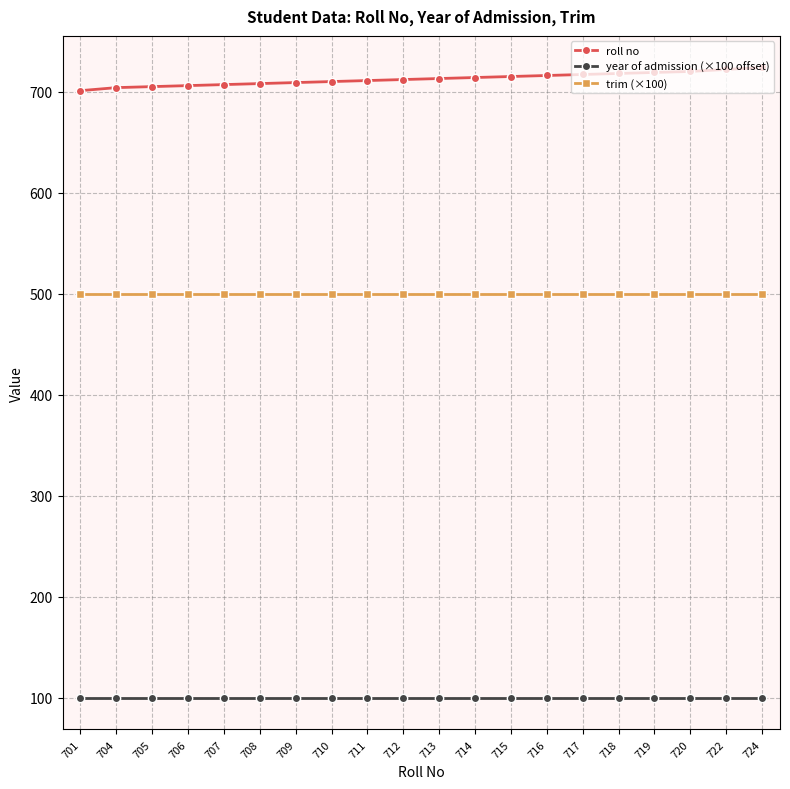

Is the value of trim (×100) at 701 greater than the value of roll no at 717?

No